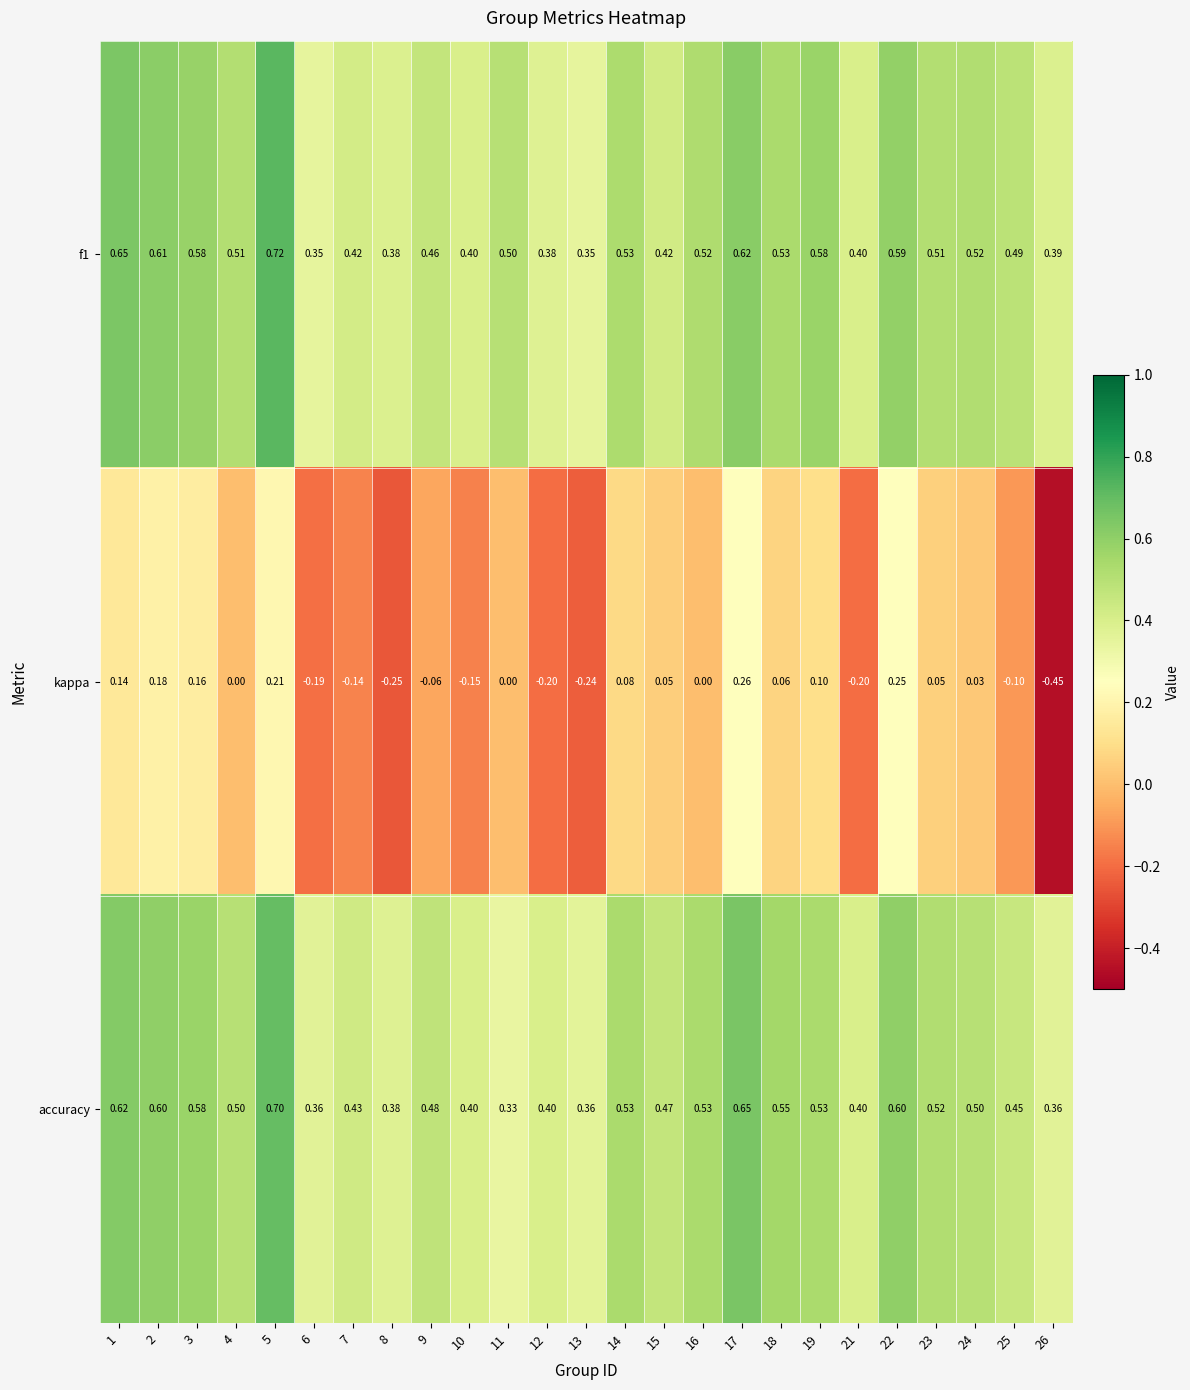

Which series has the largest total across all categories?

f1